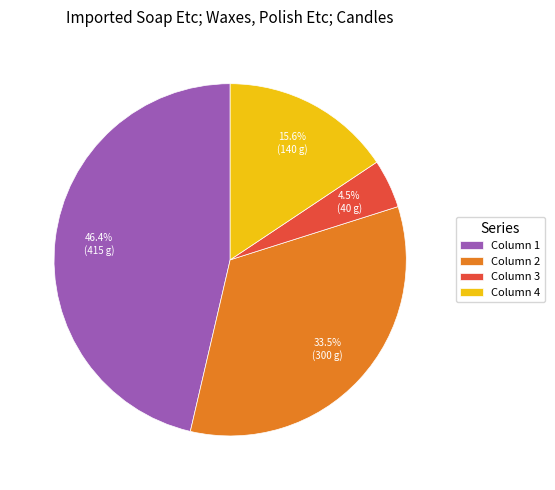

Rank the categories by value from highest to lowest.

Column 1, Column 2, Column 4, Column 3